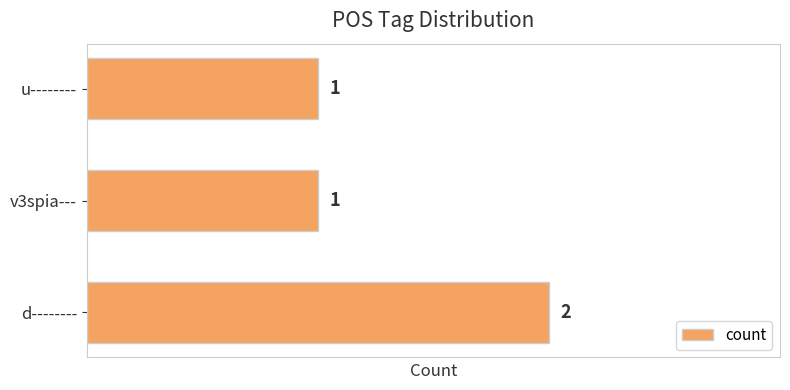

What is the sum of all values?

4